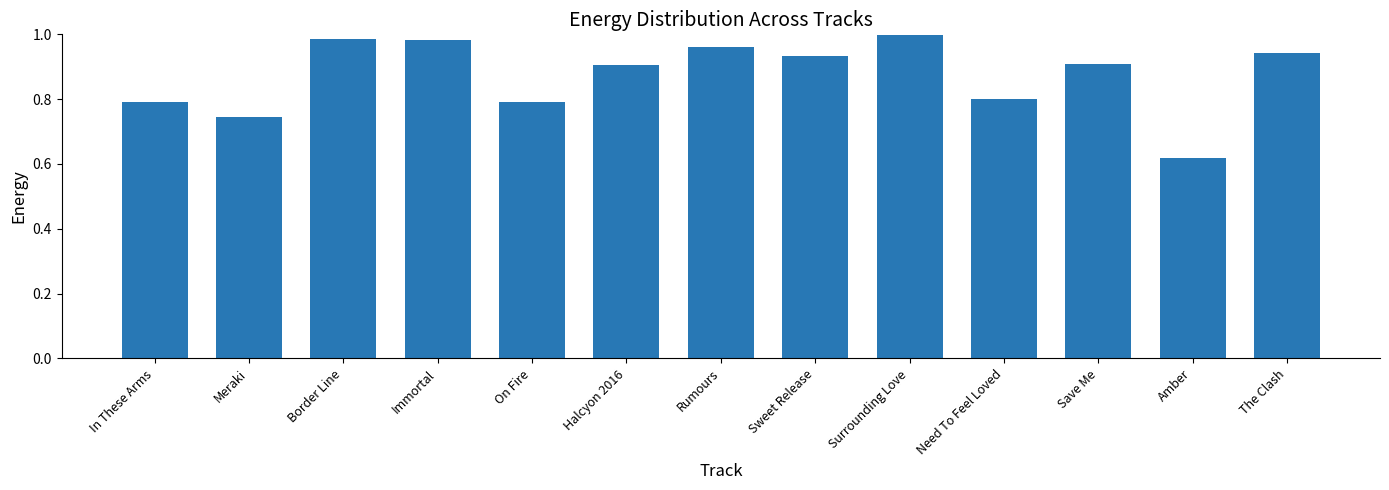

Where is the data nearest to the value 0?

Amber